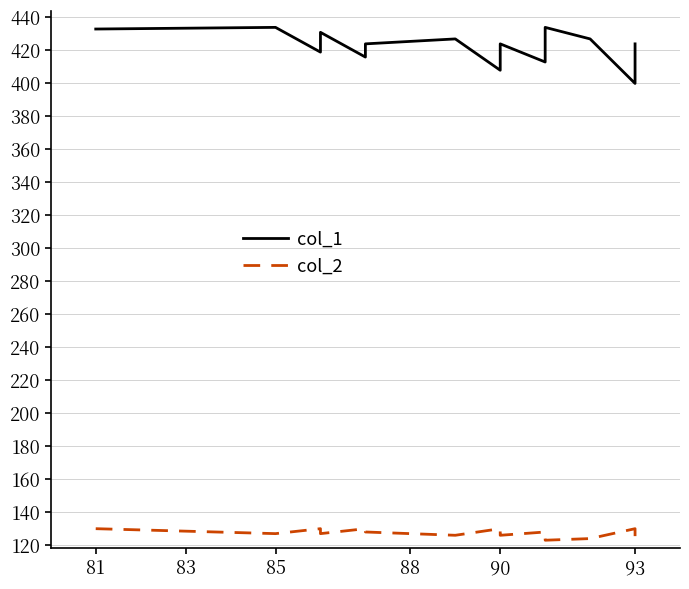

Which series has the largest total across all categories?

col_1